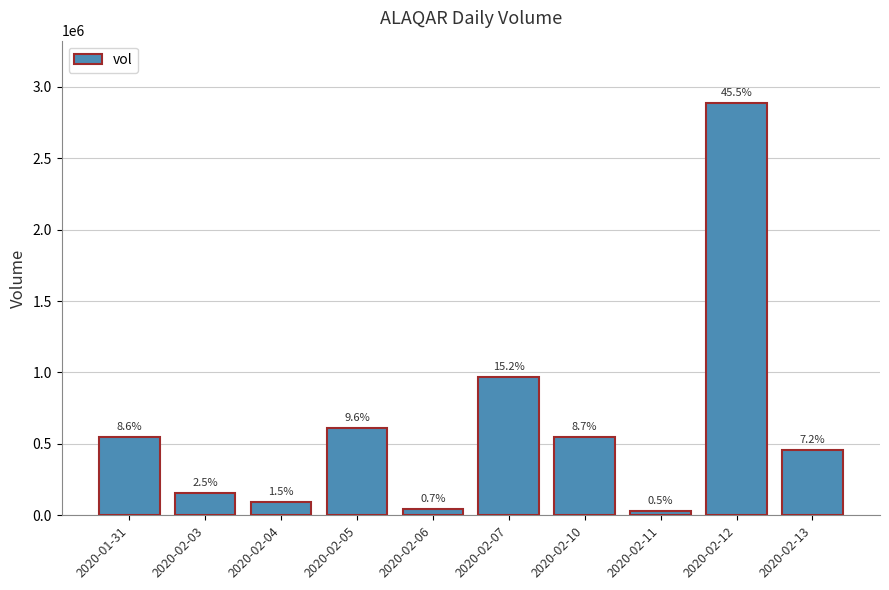

Read the value at 2020-02-05, to the nearest 50.

611200